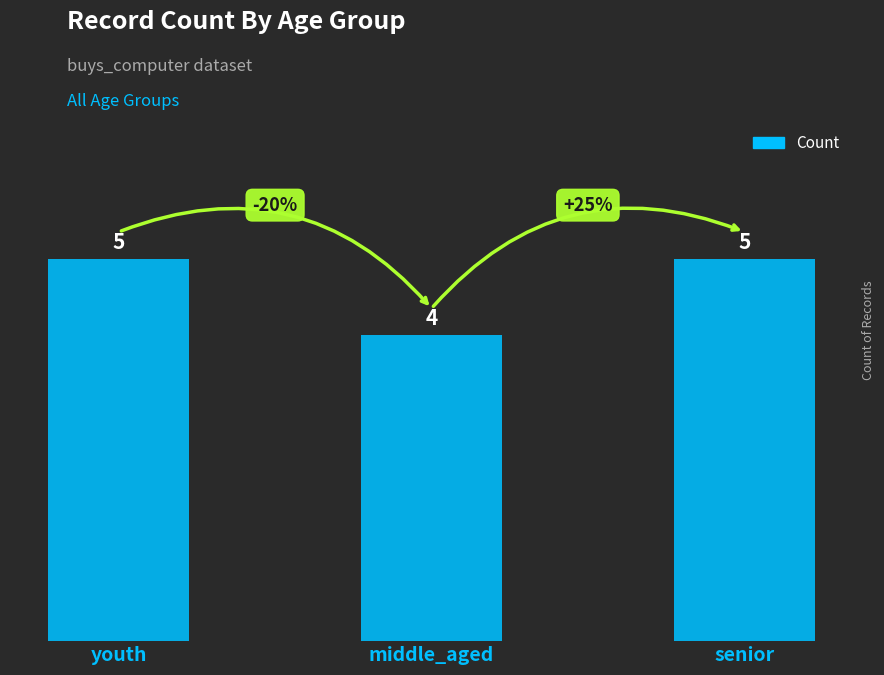

Which has a higher value, middle_aged or senior?

senior